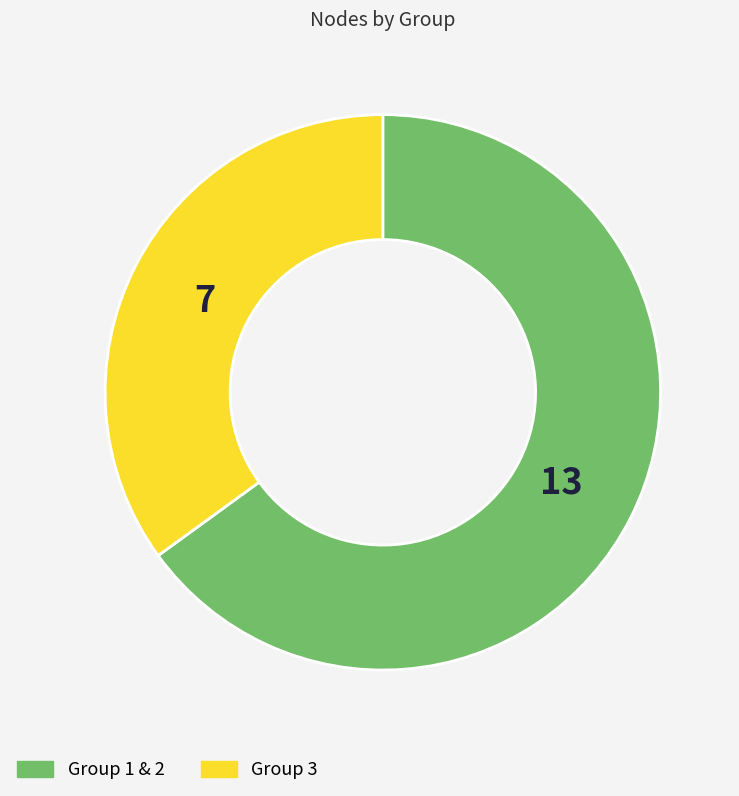

Which category has the biggest portion of the pie?

Group 1 & 2